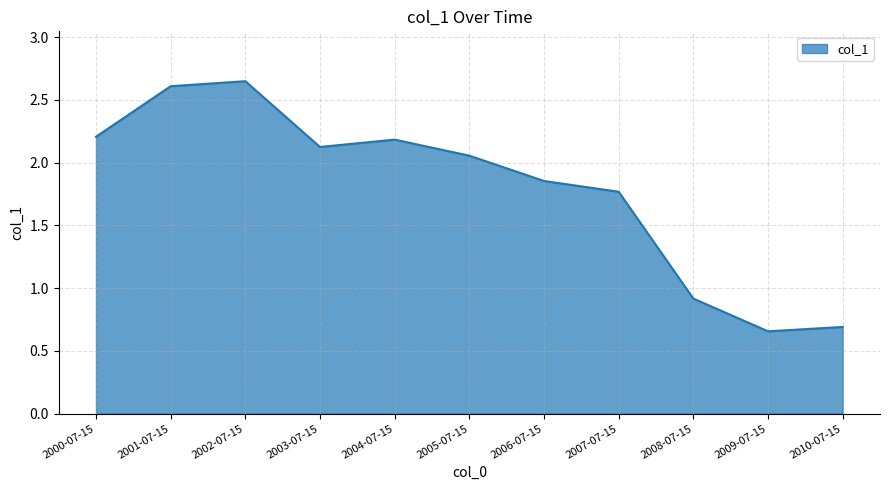

What position from the left is 2000-07-15?

1